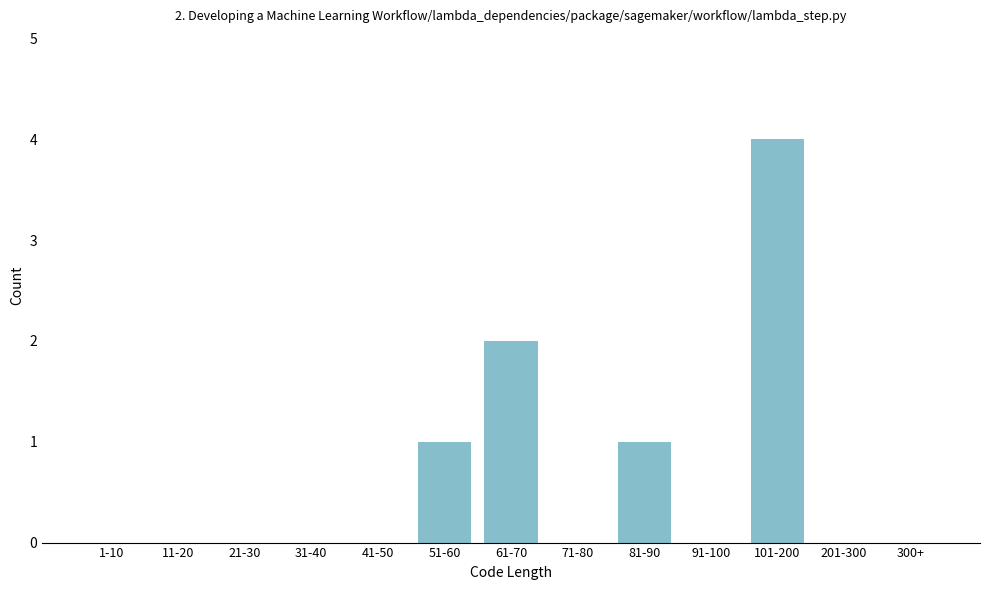

Reading left to right, extract all data points from this chart.

1-10=0	11-20=0	21-30=0	31-40=0	41-50=0	51-60=1	61-70=2	71-80=0	81-90=1	91-100=0	101-200=4	201-300=0	300+=0